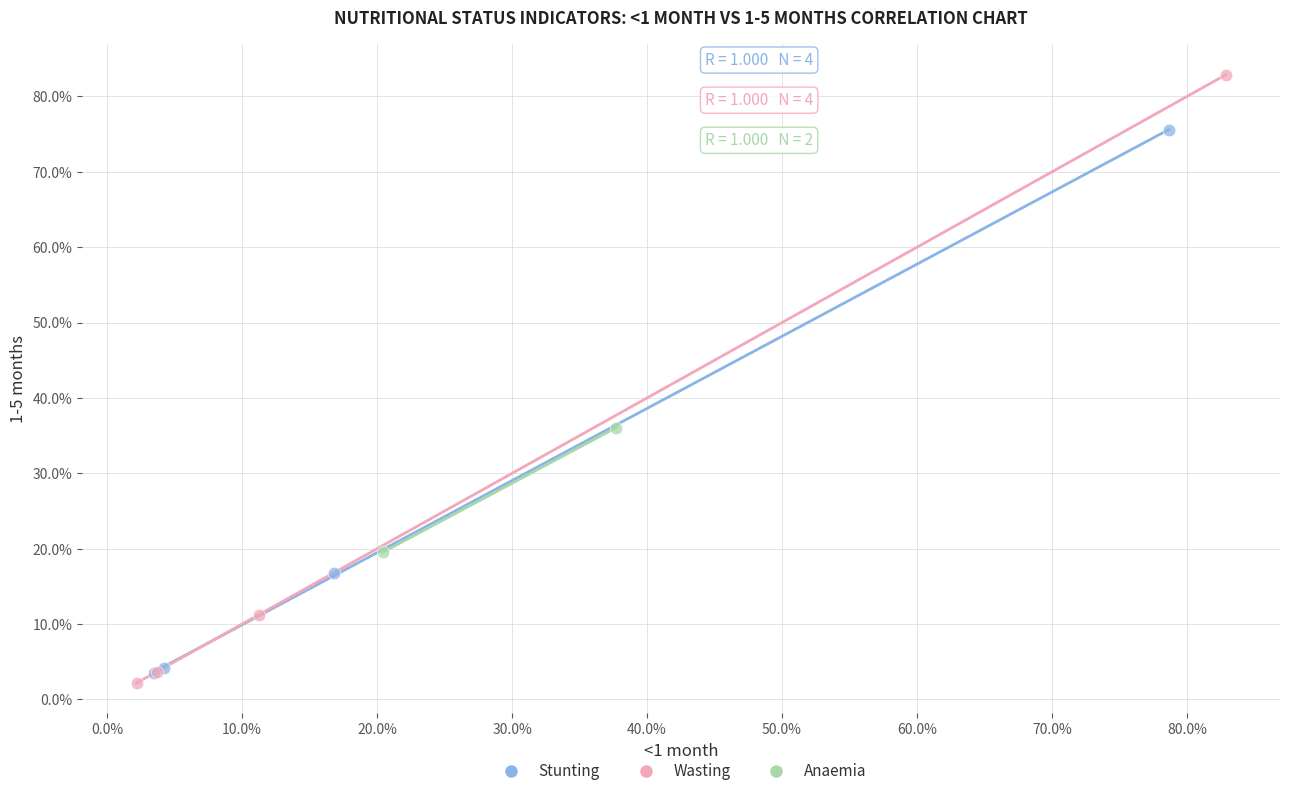

What are all the series names shown in the legend?

Stunting, Wasting, Anaemia